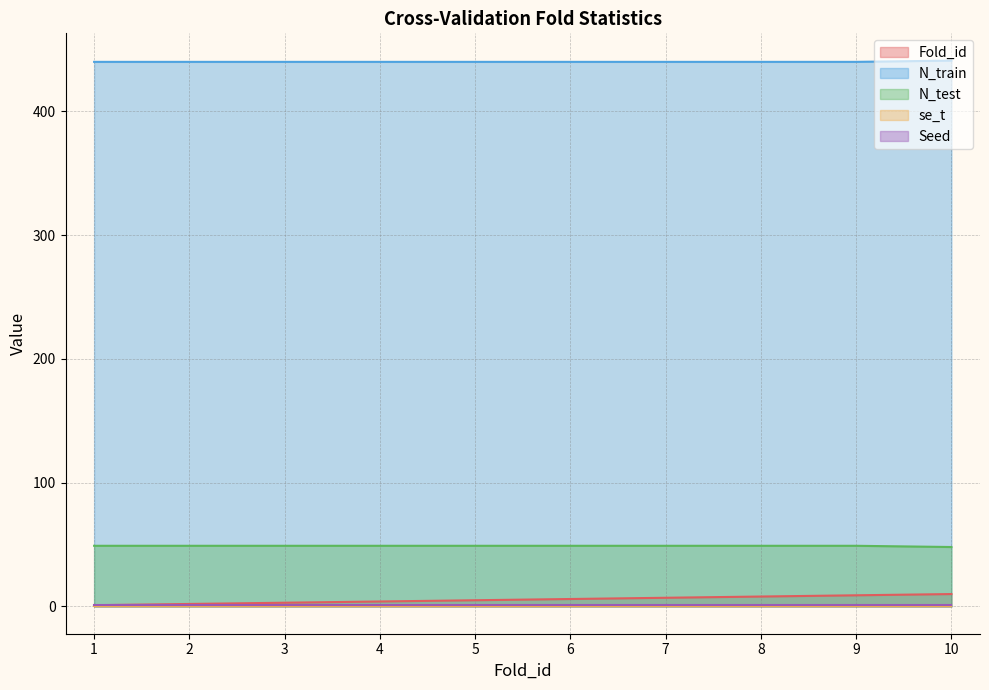

True or false: N_train and N_test intersect in this chart.

False